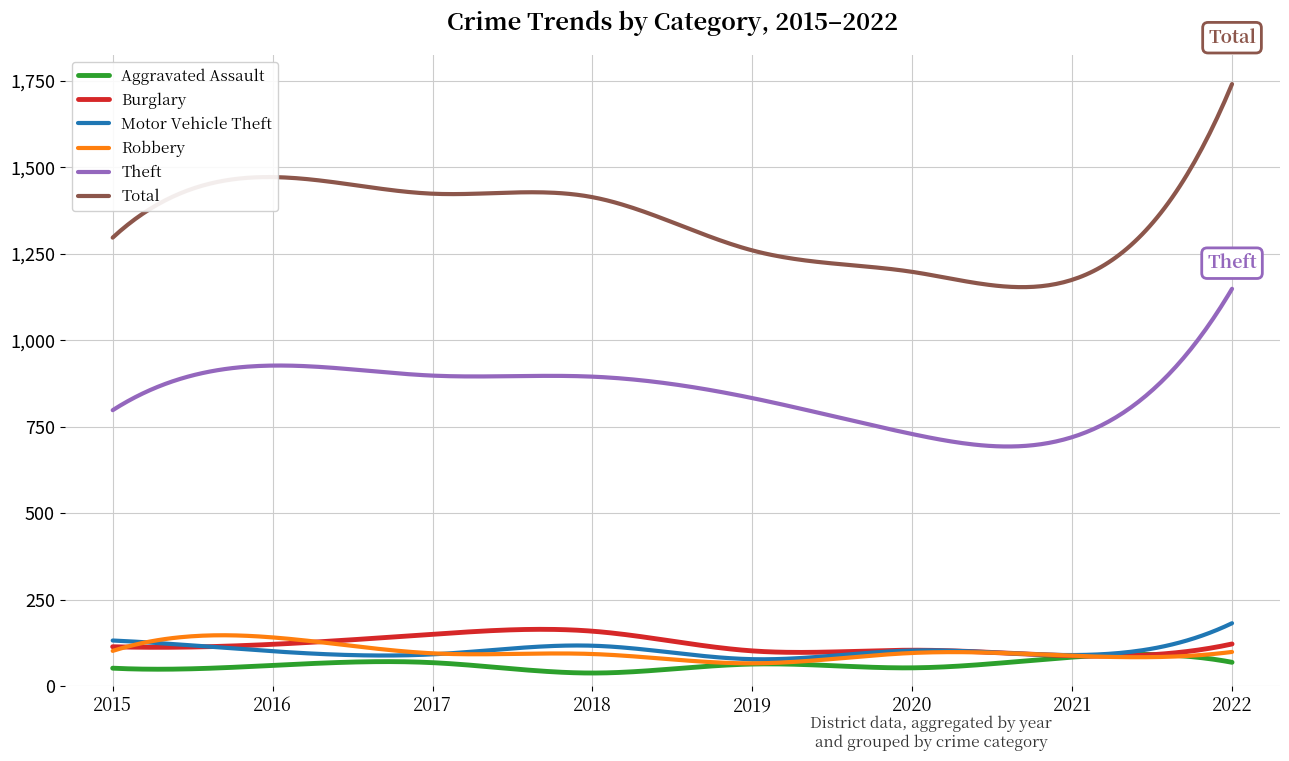

Which series has the largest total across all categories?

Total